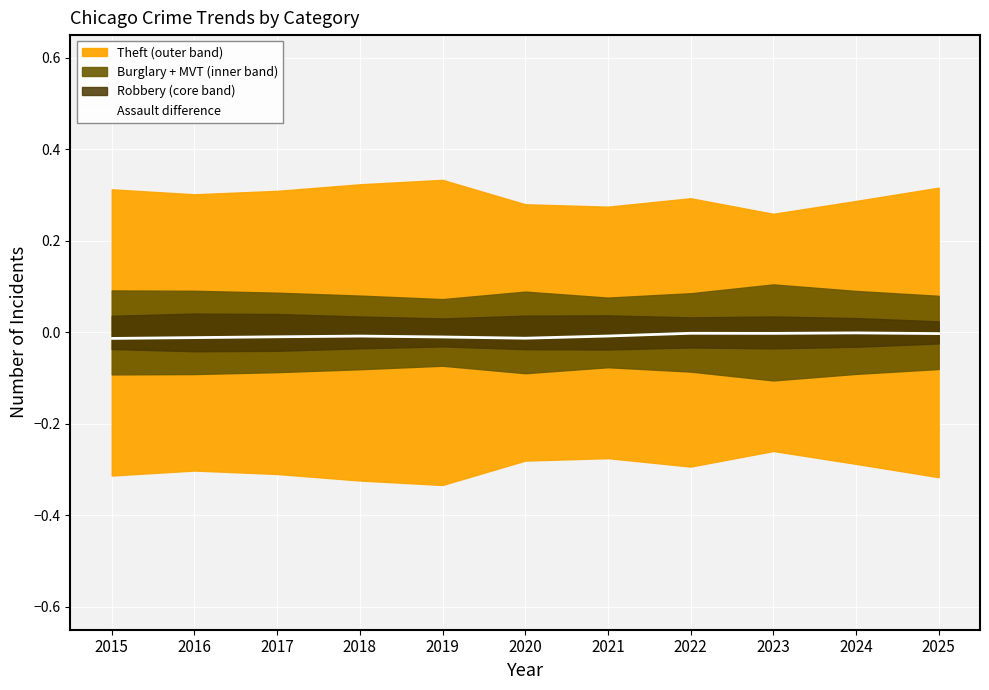

The value at 2022 is -0.0. True or false?

False